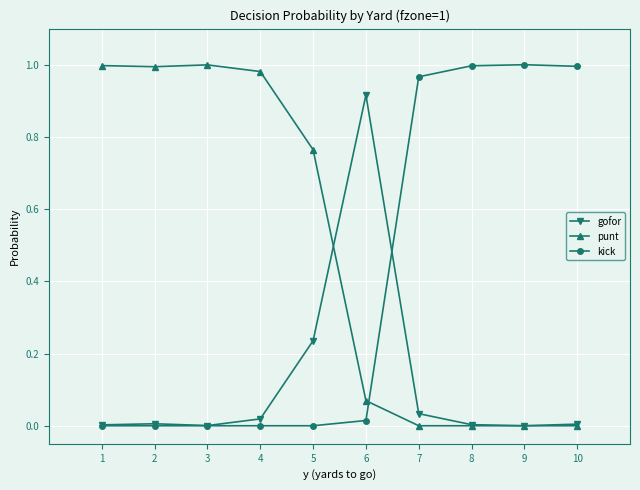

Is it true that punt equals 0.0 at 9?

True